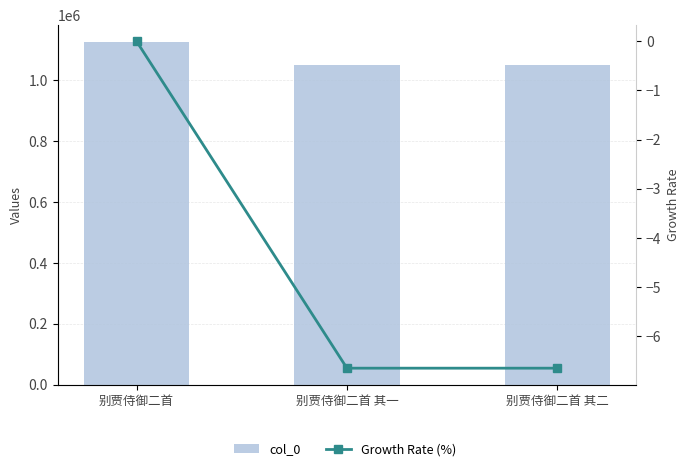

Which series changed the most between 别贾侍御二首 and 别贾侍御二首 其二?

col_0